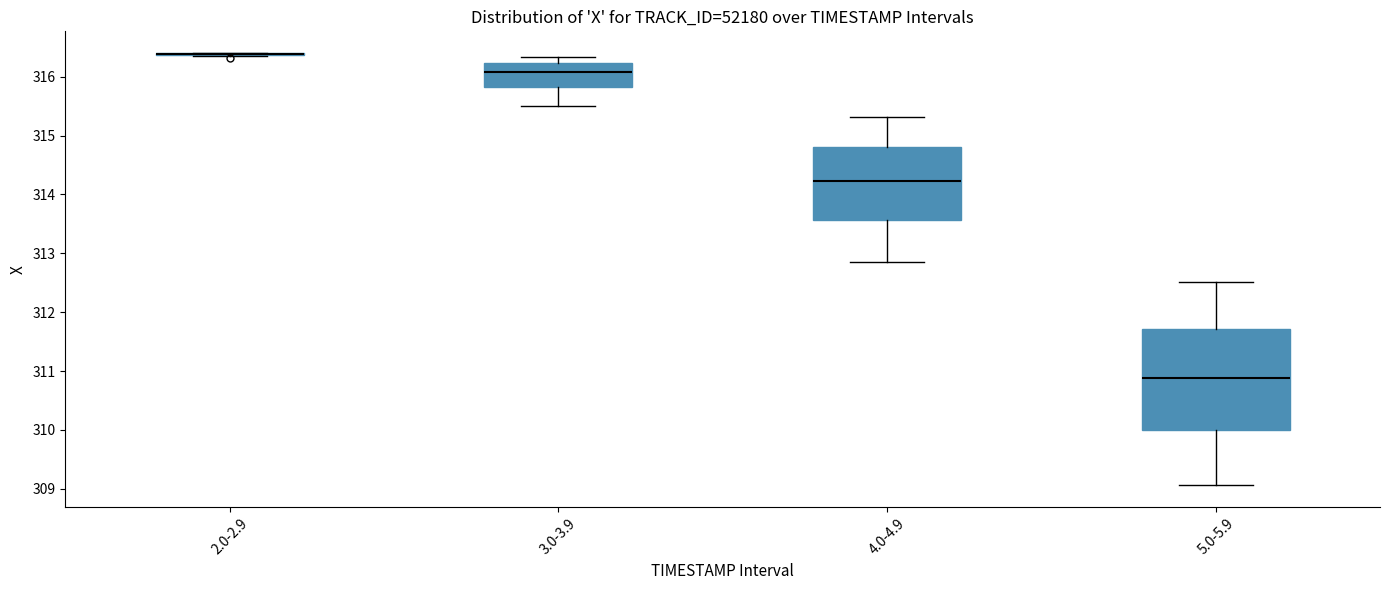

Where does the lower whisker of the box for 4.0-4.9 end on the y-axis? The values are not printed on the chart, so give them approximately, as read against the axis.

312.9